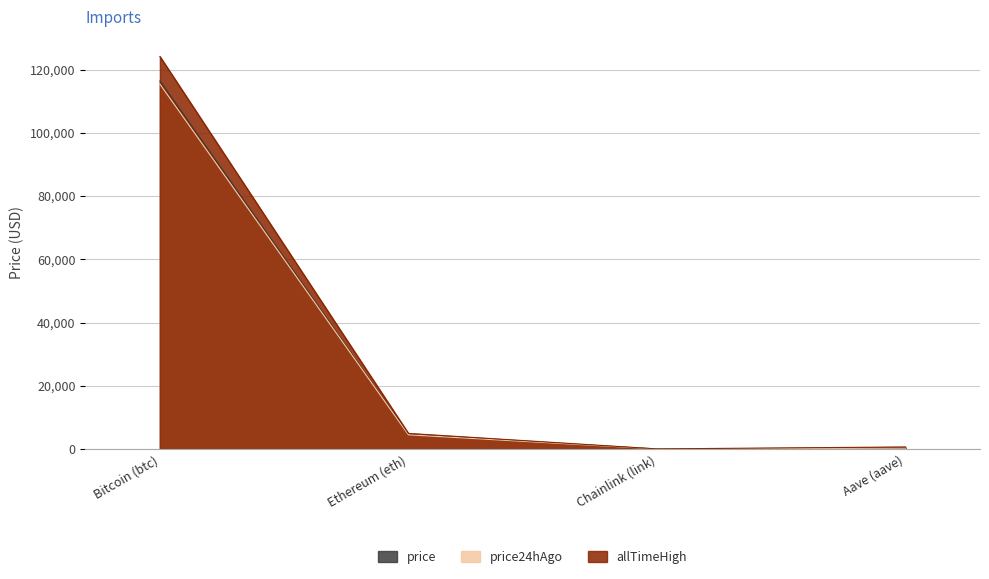

How many categories are shown in the chart?

4